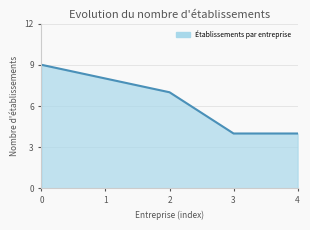

True or false: there are more than 0 points higher than both neighbors.

False